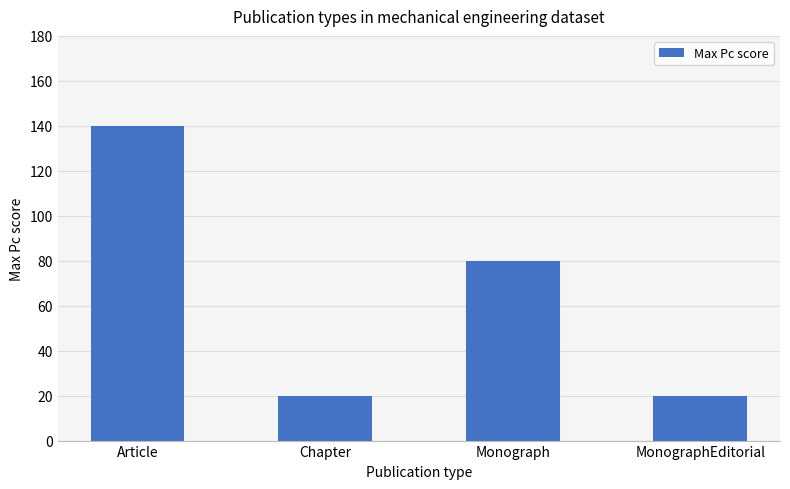

Which category has the highest value across all series?

Article